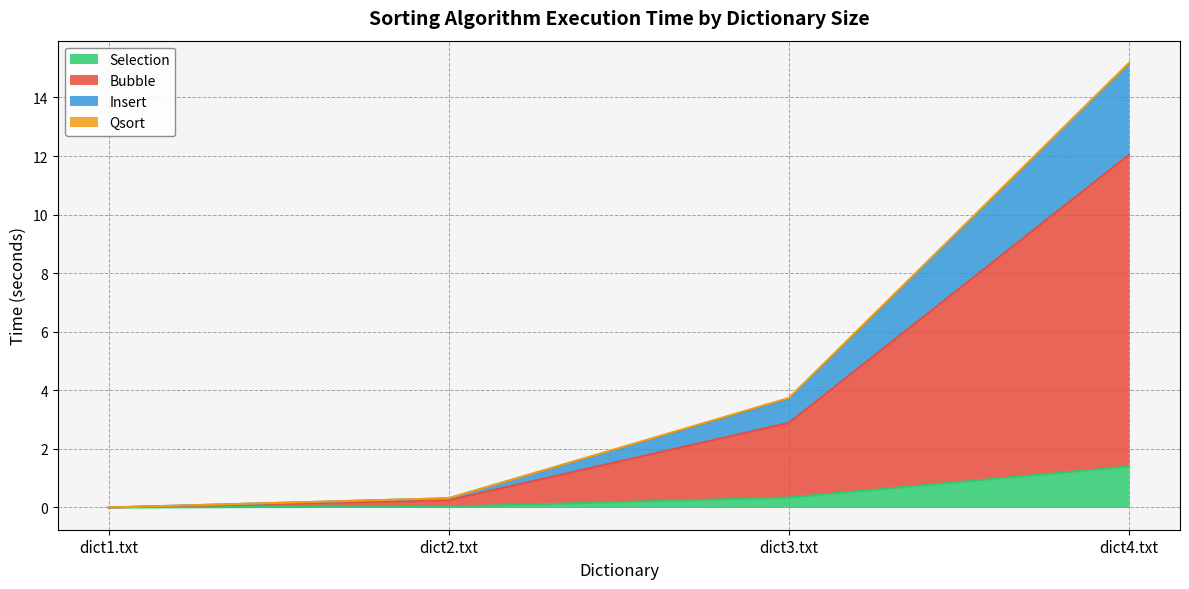

What is the maximum value for Selection?

1.4